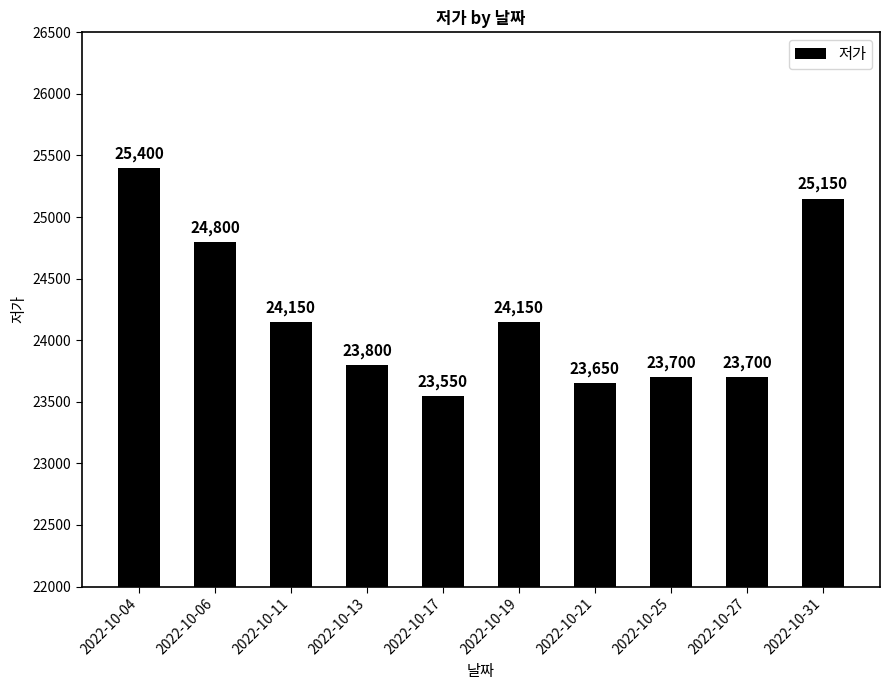

What is the difference between the second highest and second lowest values?

1500